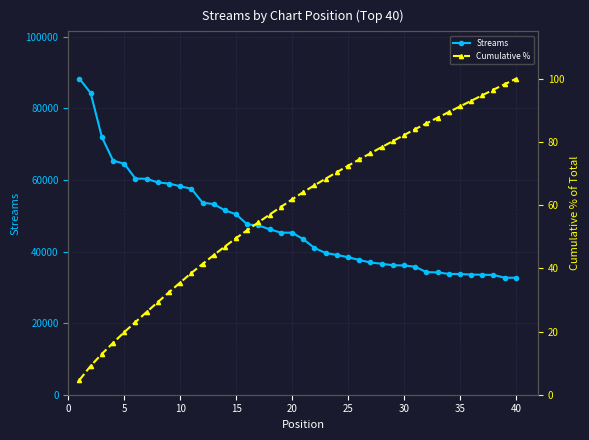

What is the maximum value for Streams?

88301